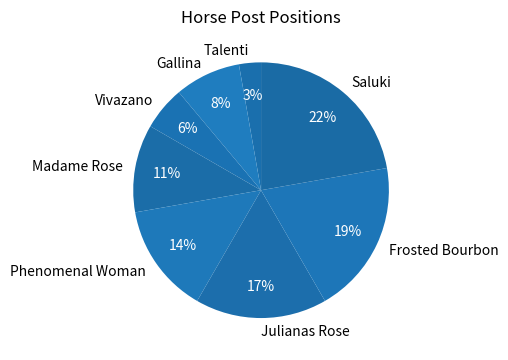

Do Talenti and Frosted Bourbon together represent more than half of the pie?

No